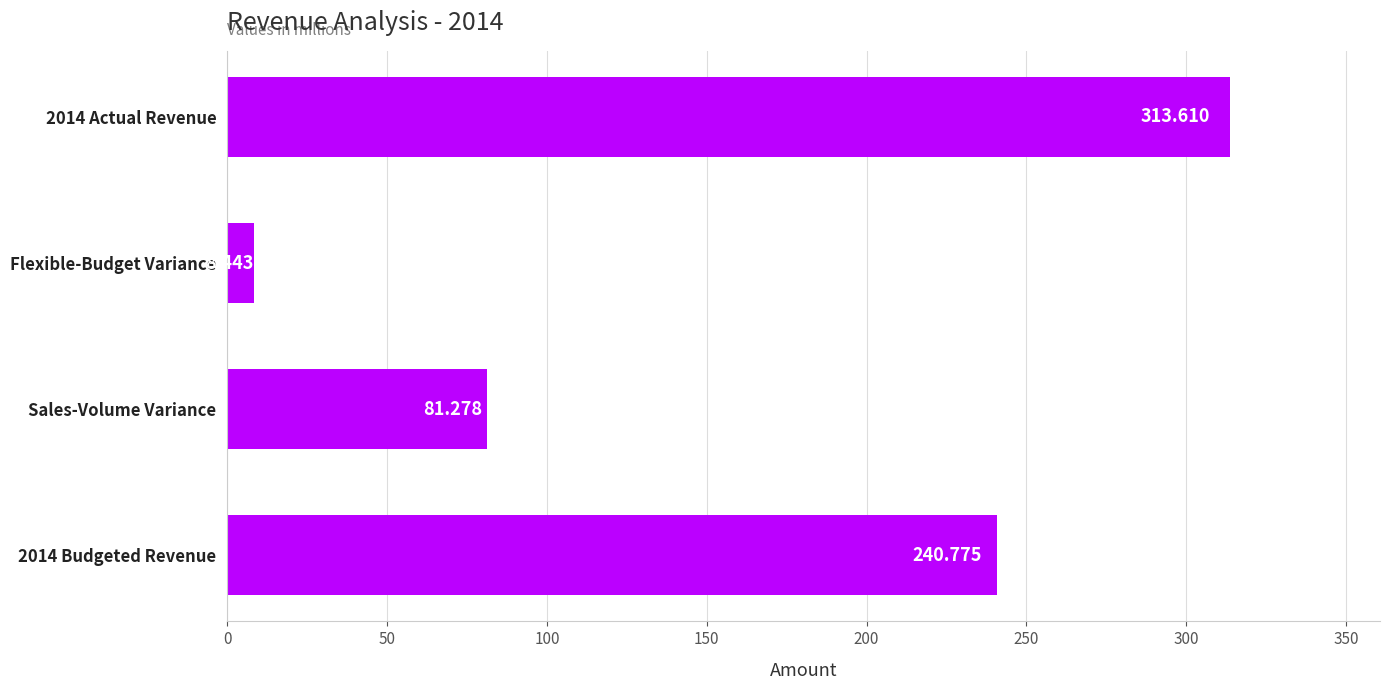

At which label is the value closest to 161?

Sales-Volume Variance